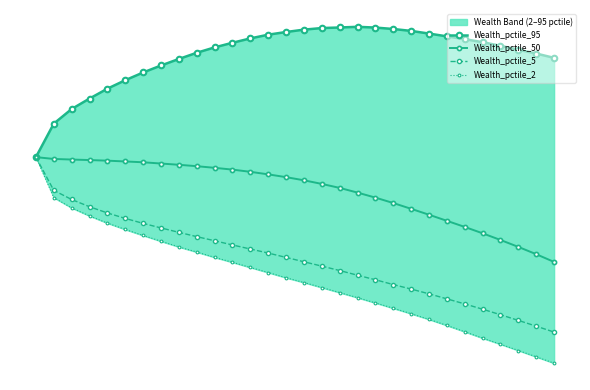

List the labels in order of Wealth_pctile_5 value, largest first.

0, 1, 2, 3, 4, 5, 6, 7, 8, 9, 10, 11, 12, 13, 14, 15, 16, 17, 18, 19, 20, 21, 22, 23, 24, 25, 26, 27, 28, 29